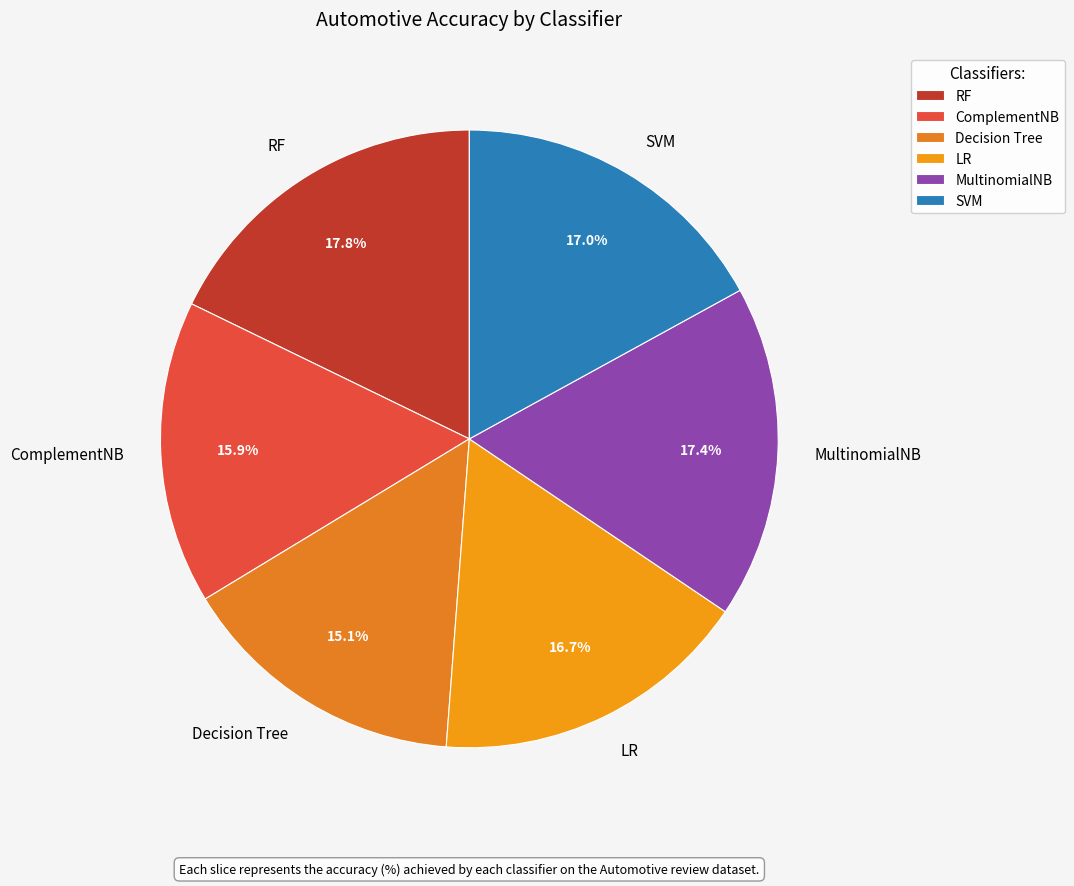

Count the number of slices in the pie.

6